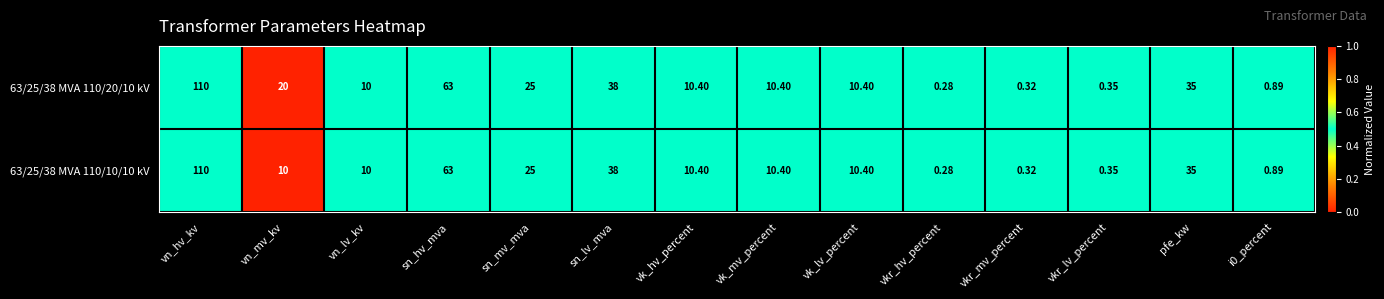

At which label does 63/25/38 MVA 110/20/10 kV reach its peak?

vn_hv_kv